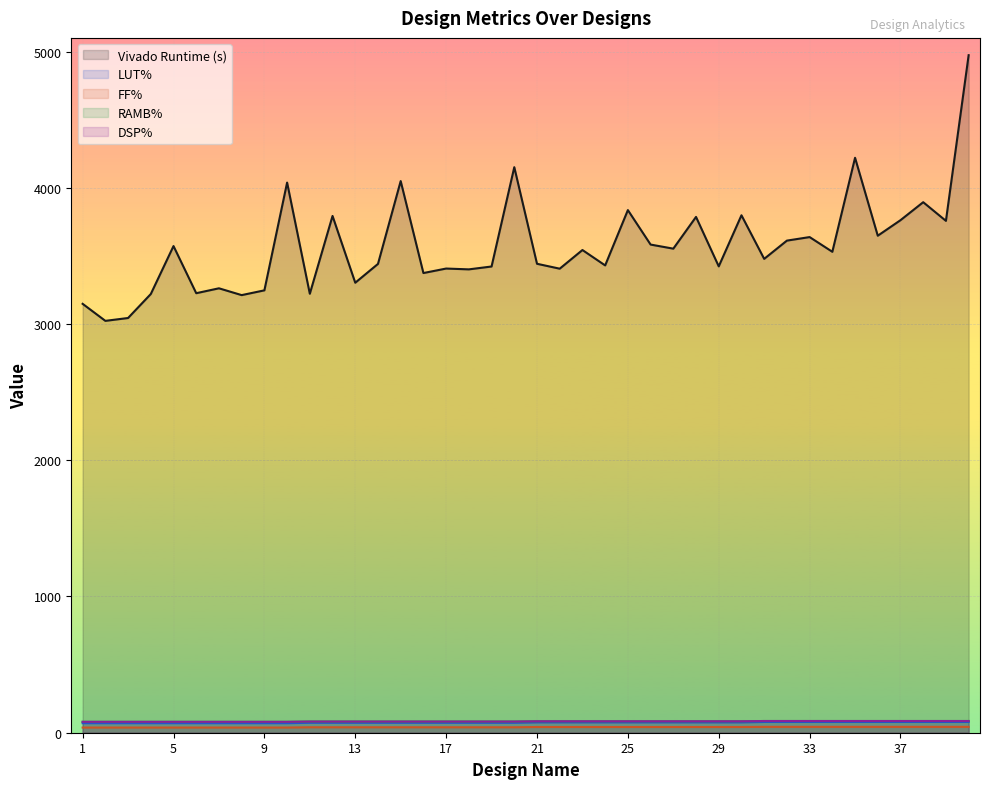

List the series in order of their peak value, lowest first.

FF%, LUT%, RAMB%, DSP%, Vivado Runtime (s)